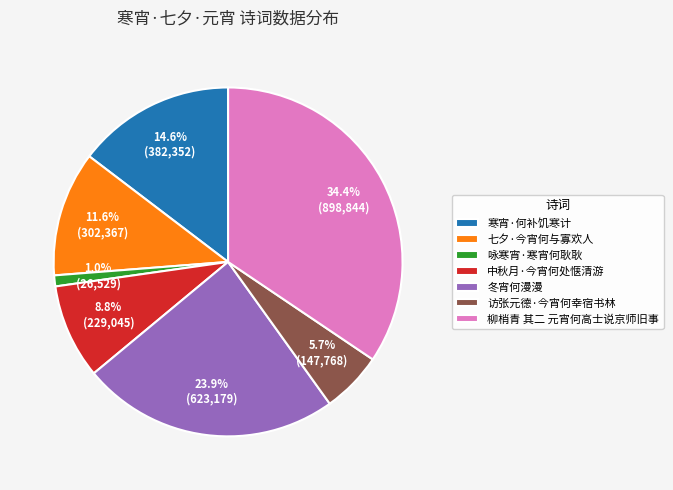

What percentage do 七夕·今宵何与寡欢人 and 寒宵·何补饥寒计 together represent?

26.2%